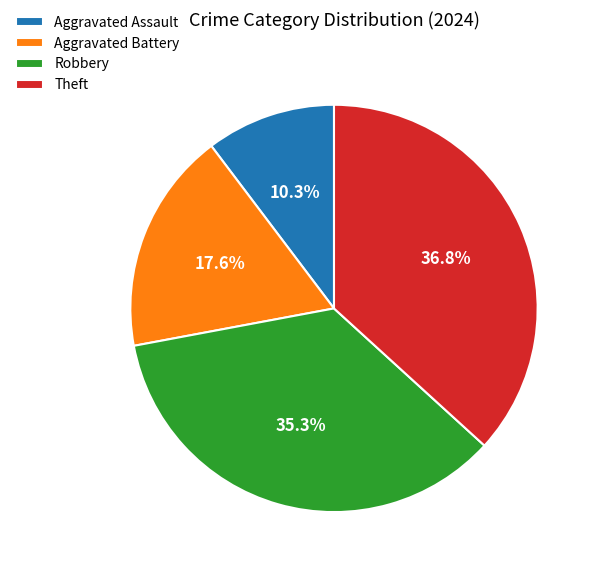

Is there a majority slice in this chart?

No